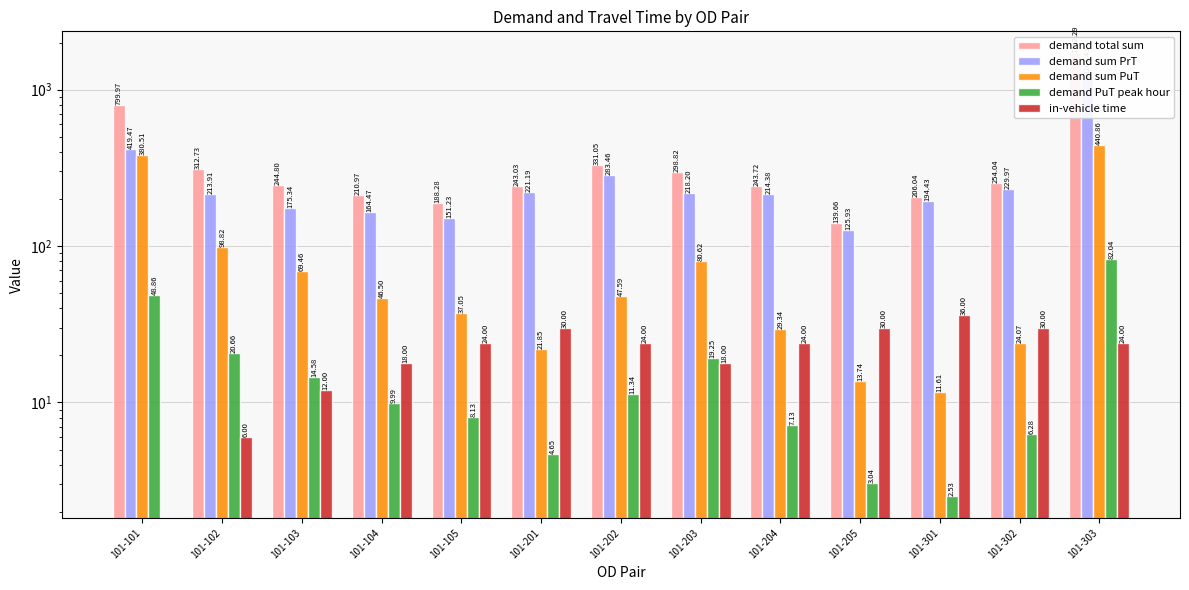

What are all the series names shown in the legend?

demand total sum, demand sum PrT, demand sum PuT, demand PuT peak hour, in-vehicle time